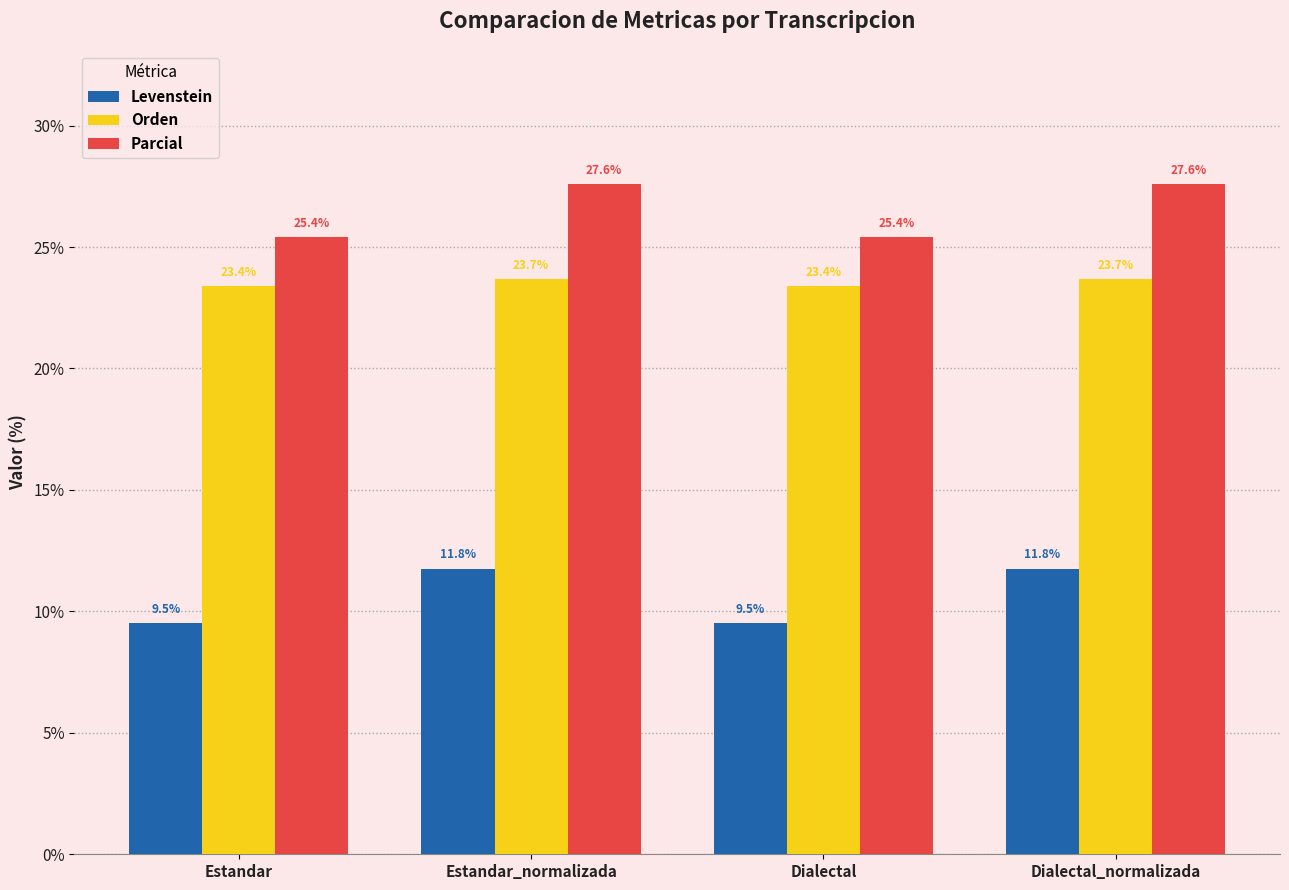

At Dialectal_normalizada, list the series in order from largest to smallest.

Parcial, Orden, Levenstein